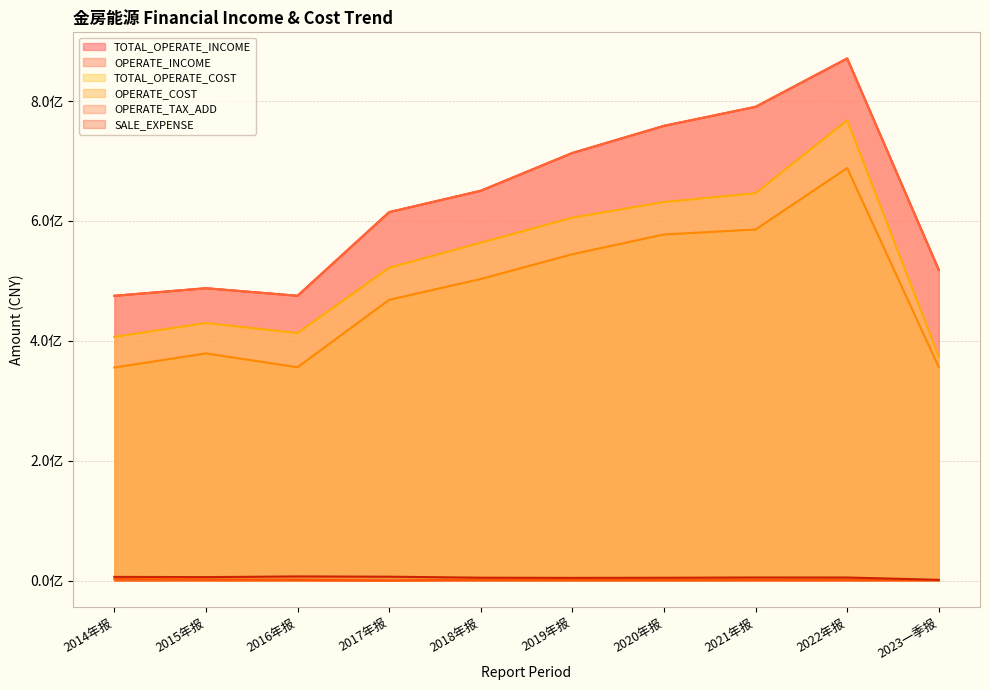

What is the label of the 2nd point from the left?

2015年报